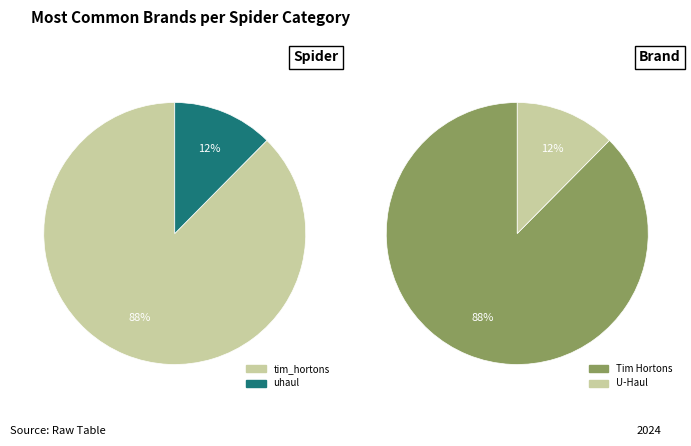

The tim_hortons slice represents 80% of the pie. True or false?

False